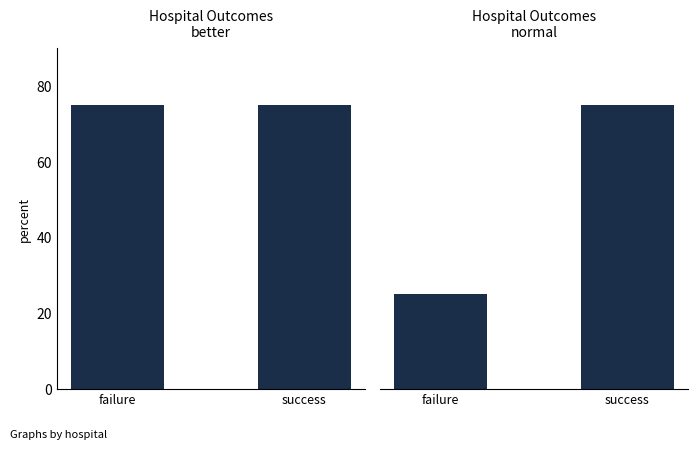

Does the chart contain any negative values?

No